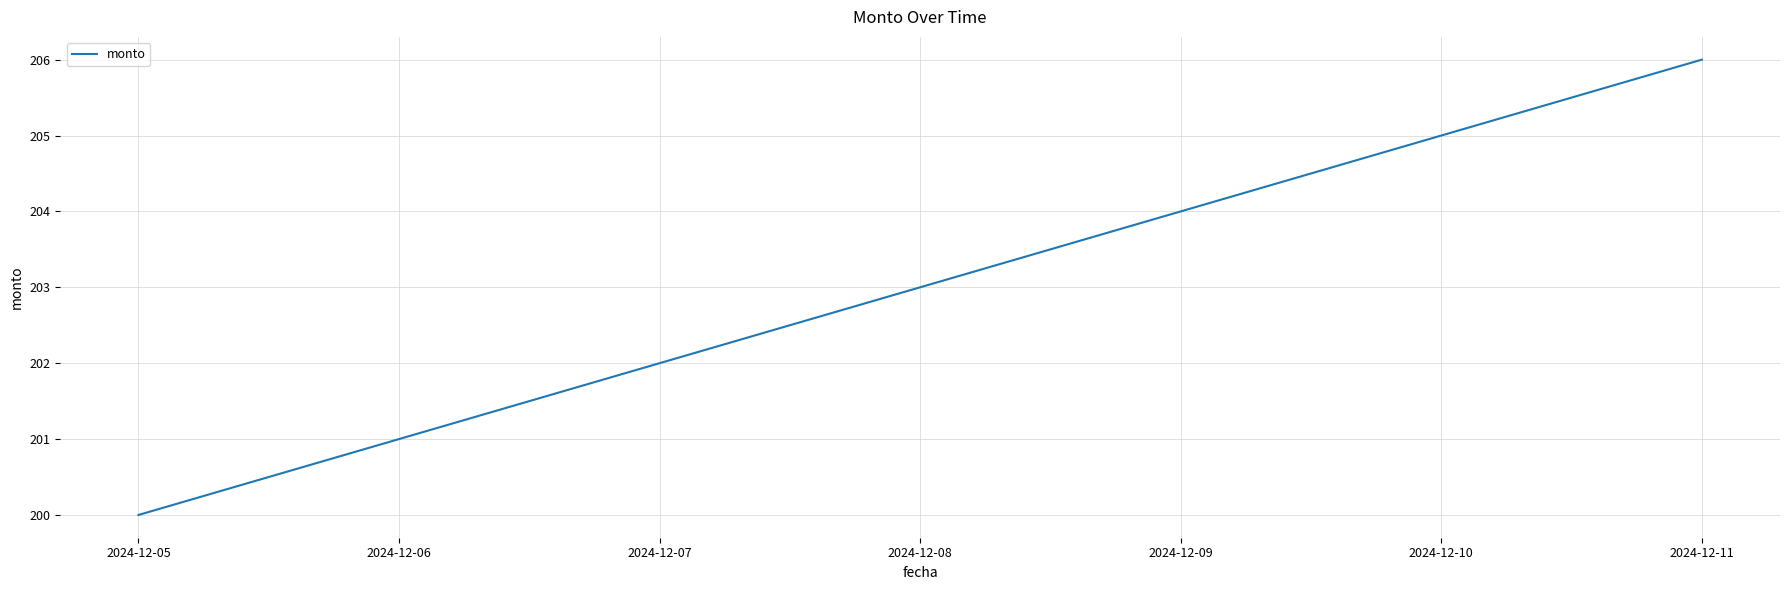

Reading left to right, transcribe all the data shown in this chart.

2024-12-05=200	2024-12-06=201	2024-12-07=202	2024-12-08=203	2024-12-09=204	2024-12-10=205	2024-12-11=206